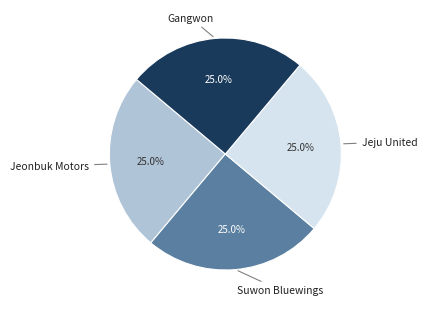

Does any single category account for the majority?

No